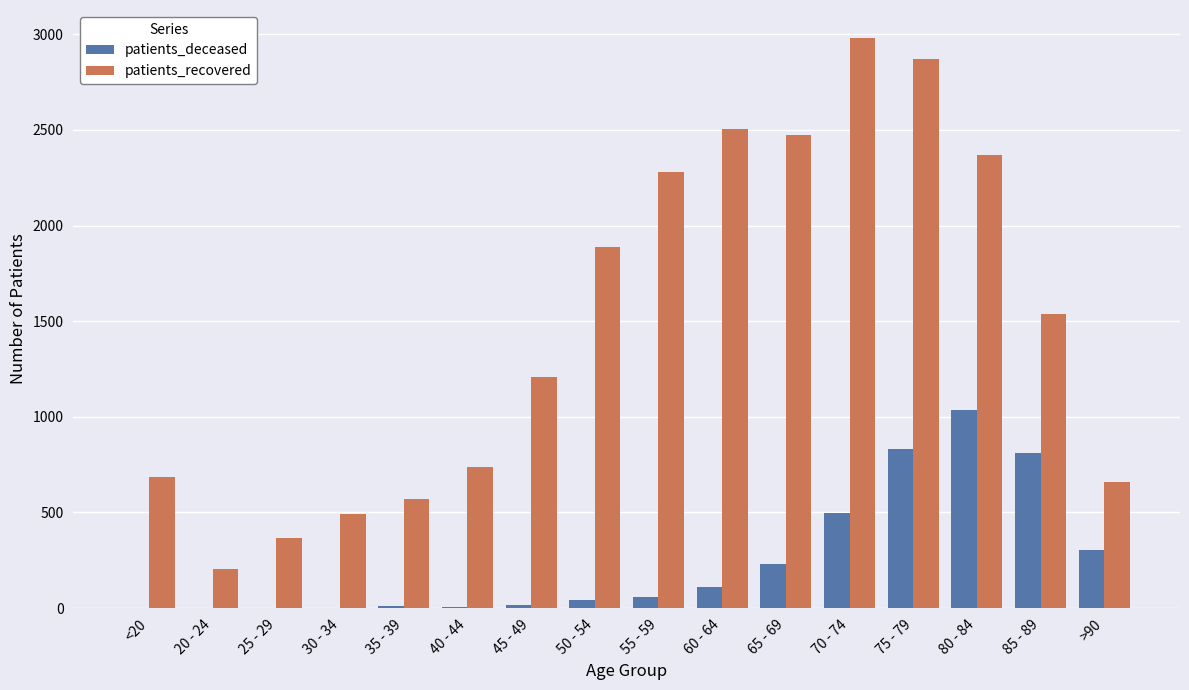

Which series changed the most between 35 - 39 and 45 - 49?

patients_recovered